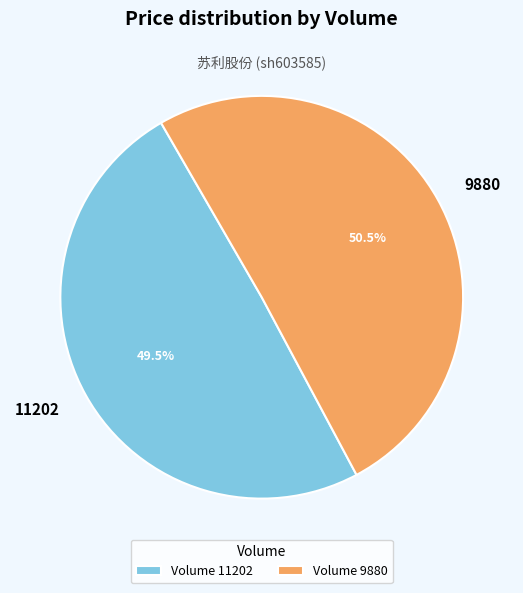

Do 11202 and 9880 together represent more than half of the pie?

Yes